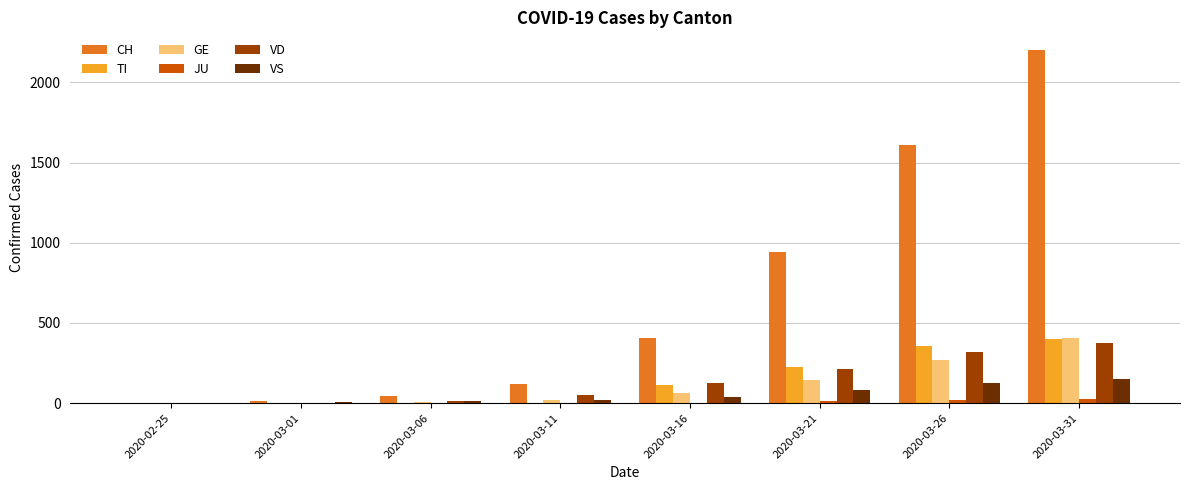

Is the value of TI at 2020-03-21 greater than the value of VD at 2020-03-26?

No